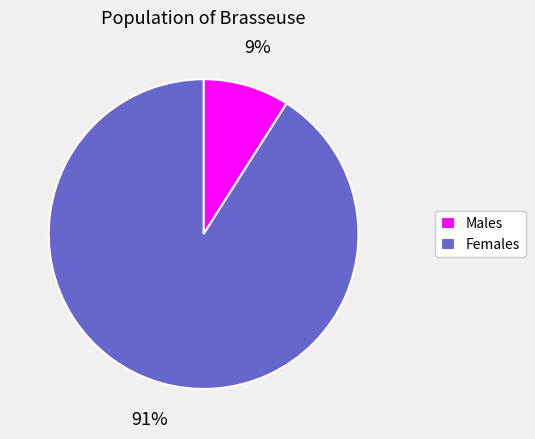

Is Males the majority of the pie?

No